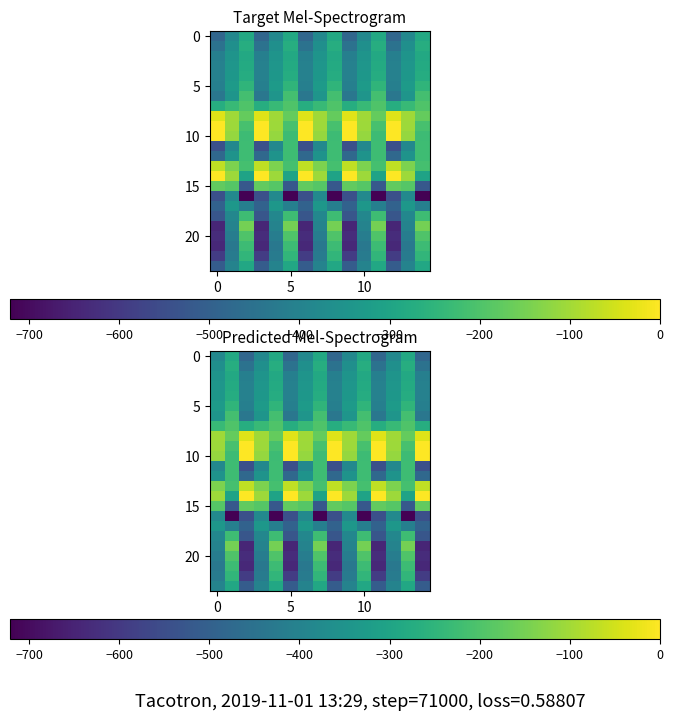

At how many categories does at least one series exceed -419?

15